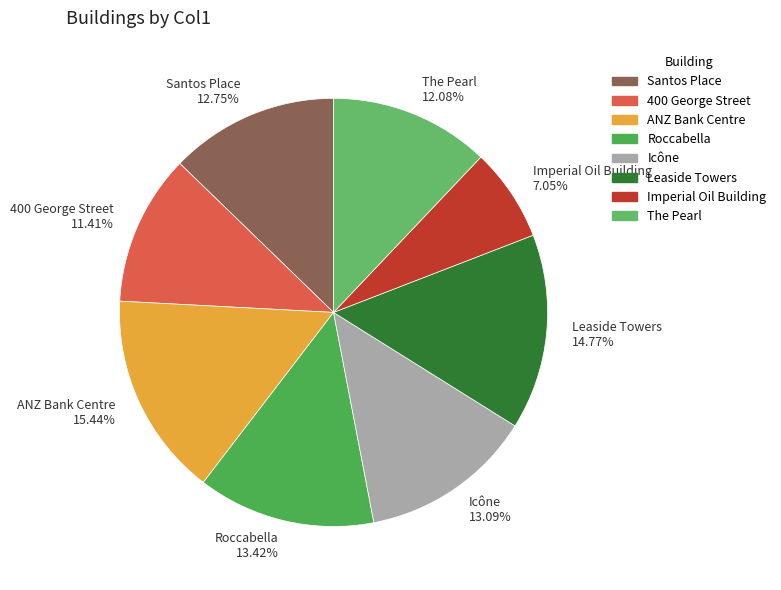

To the nearest percent, what percentage of the pie is The Pearl?

12%